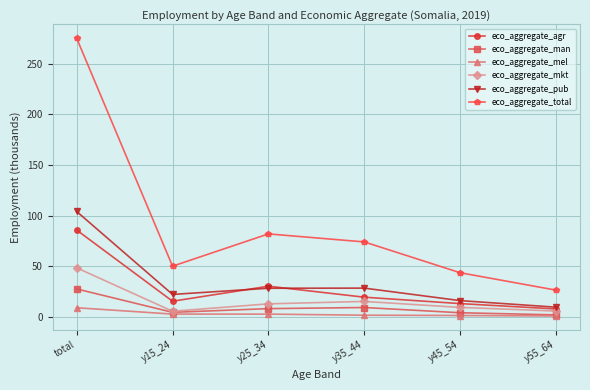

What are all the series names shown in the legend?

eco_aggregate_agr, eco_aggregate_man, eco_aggregate_mel, eco_aggregate_mkt, eco_aggregate_pub, eco_aggregate_total